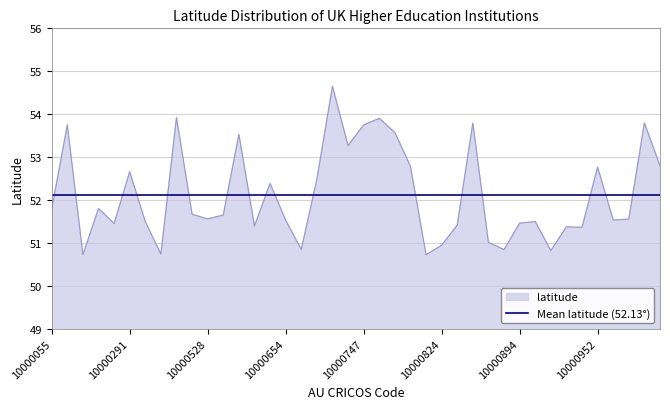

Which series has the largest range (max minus min)?

latitude